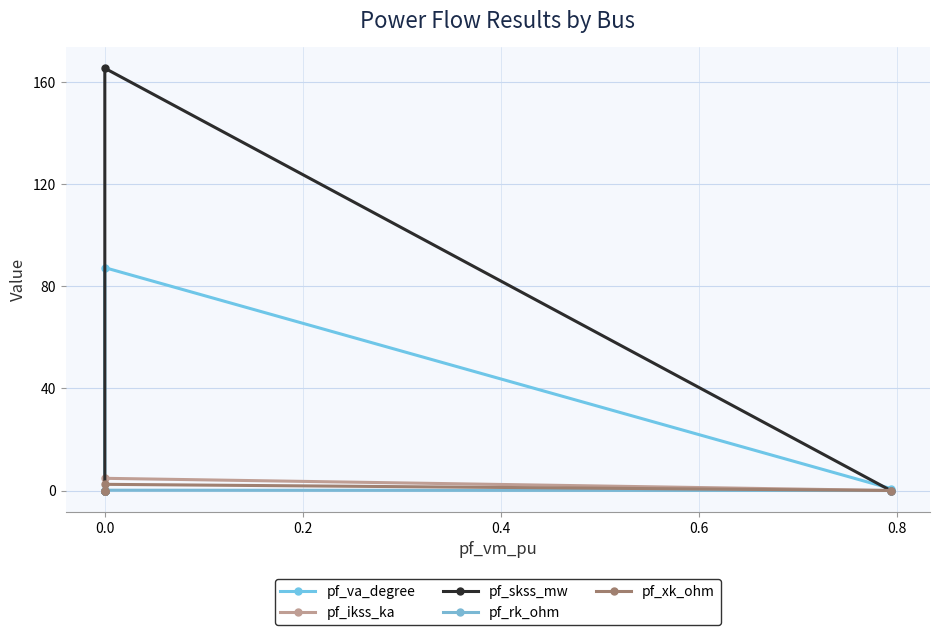

True or false: pf_xk_ohm and pf_skss_mw intersect in this chart.

False